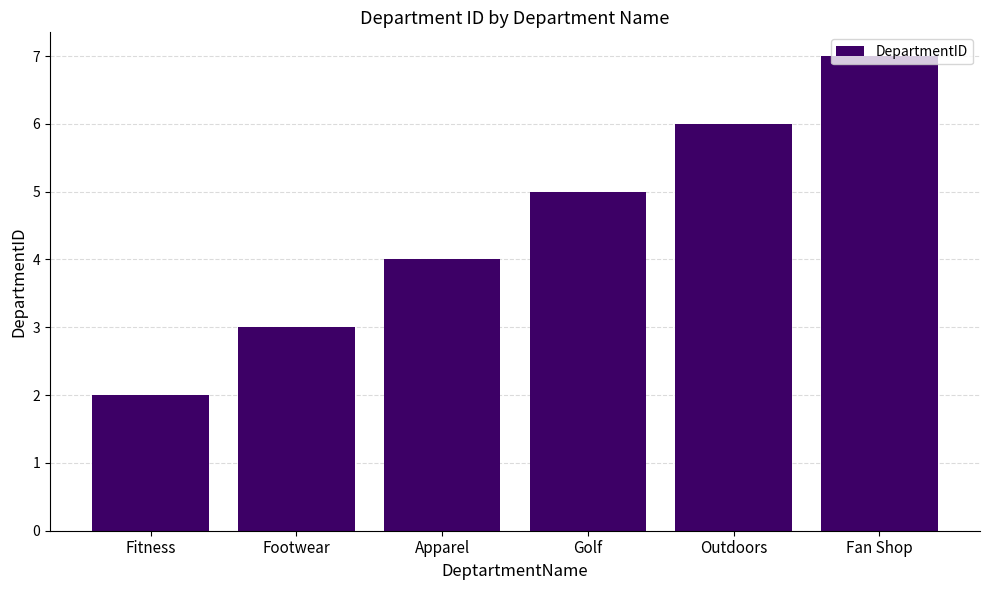

Rank the categories by value from lowest to highest.

Fitness, Footwear, Apparel, Golf, Outdoors, Fan Shop